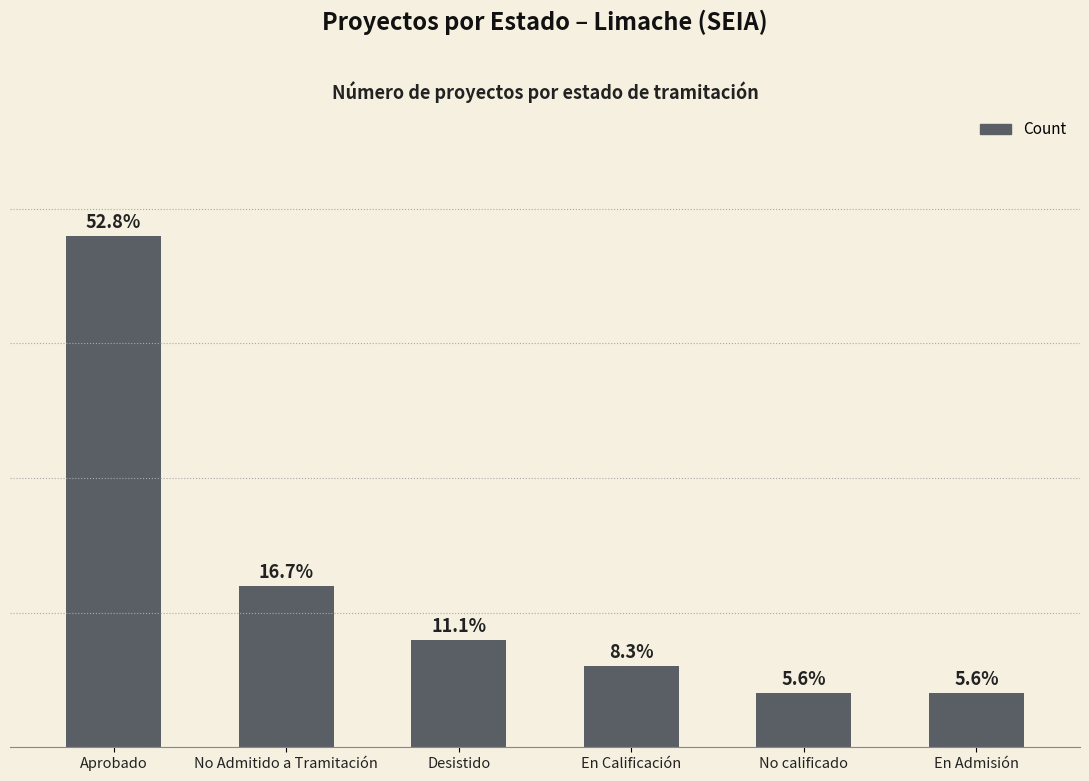

Does the chart contain any negative values?

No